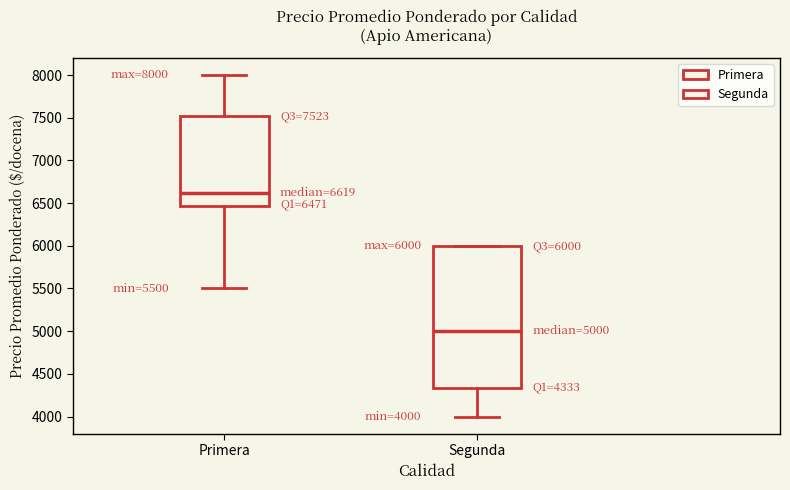

Which box's median line is the lowest?

Segunda